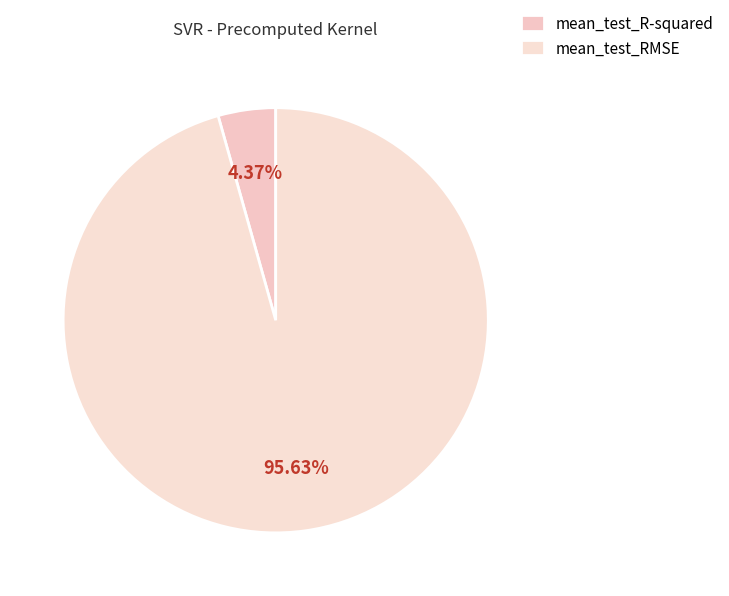

What percentage is the mean_test_R-squared slice, to the nearest percent?

4%